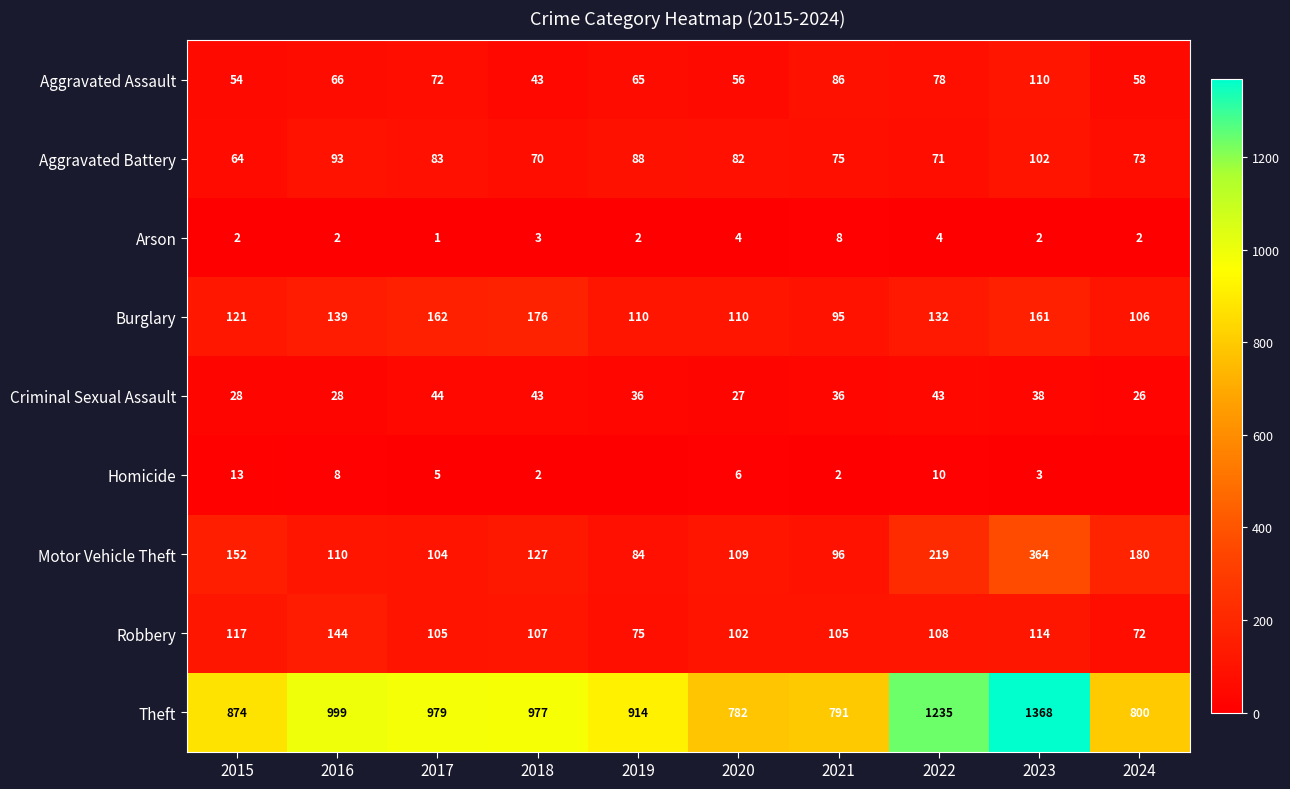

What is the difference between the second highest and second lowest values in the Aggravated Assault series?

32